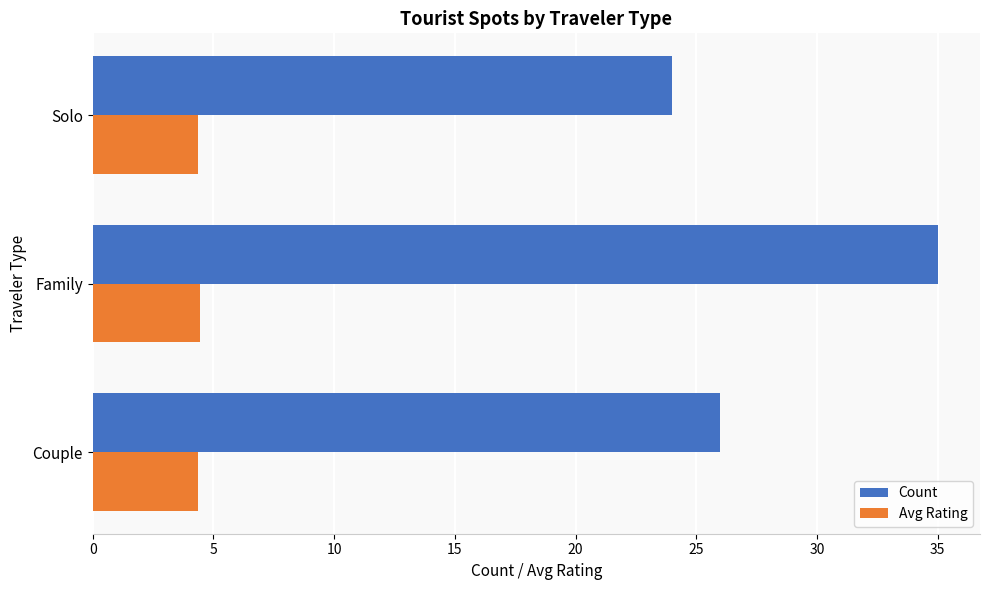

What is the highest value of the Avg Rating series?

4.5